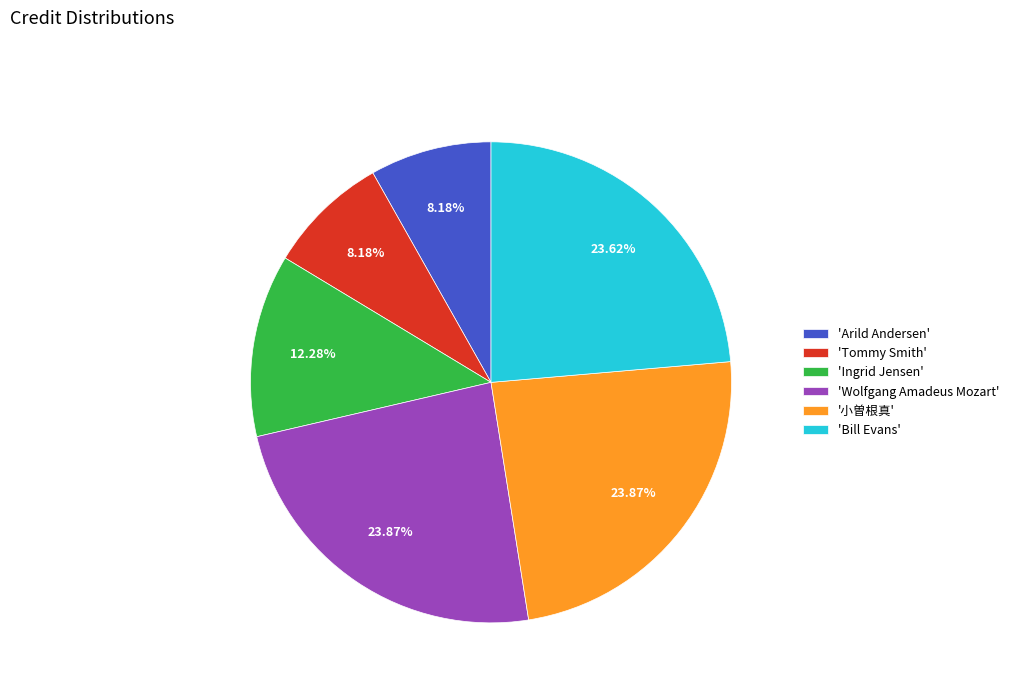

Count the number of slices in the pie.

6